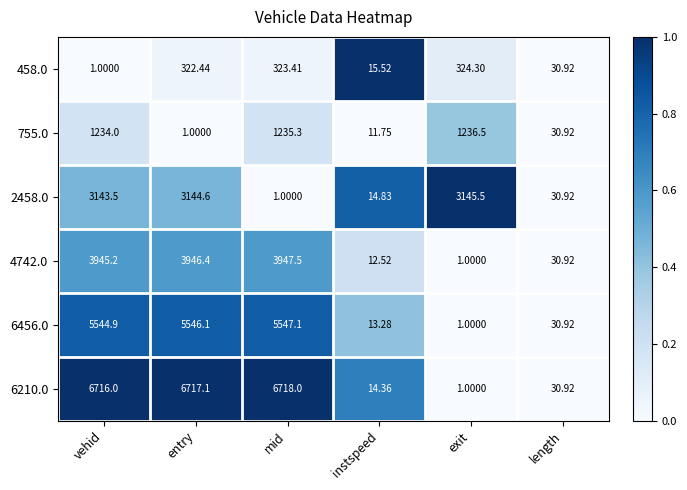

At which category is the sum across all series the highest?

vehid